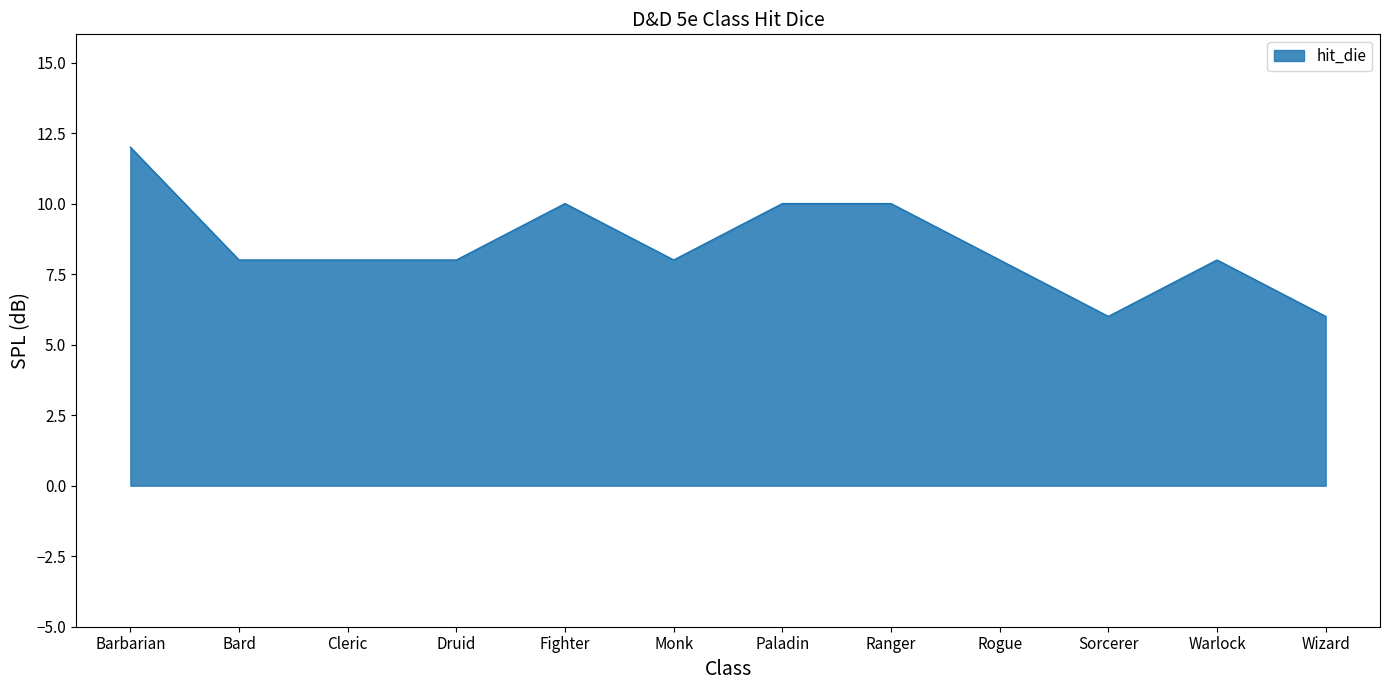

The chart shows a value of 8 at Monk. True or false?

True